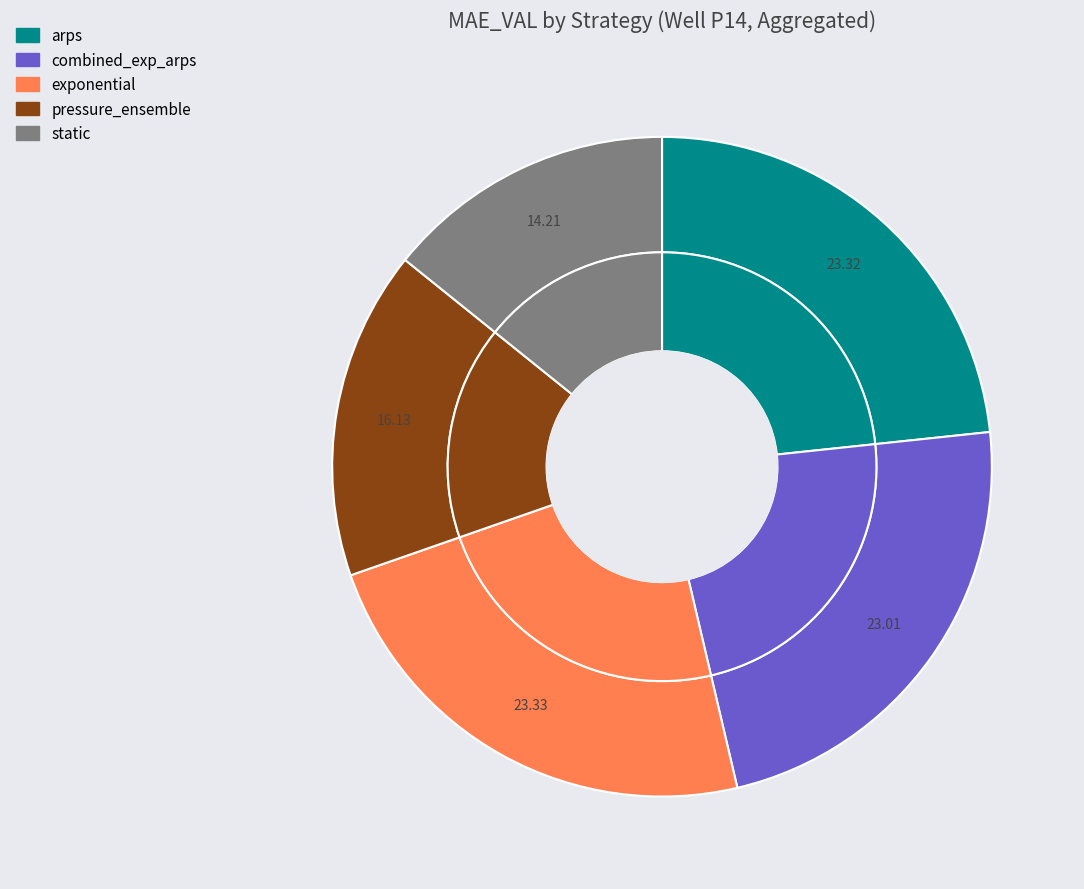

Is there any slice that represents more than half of the pie?

No